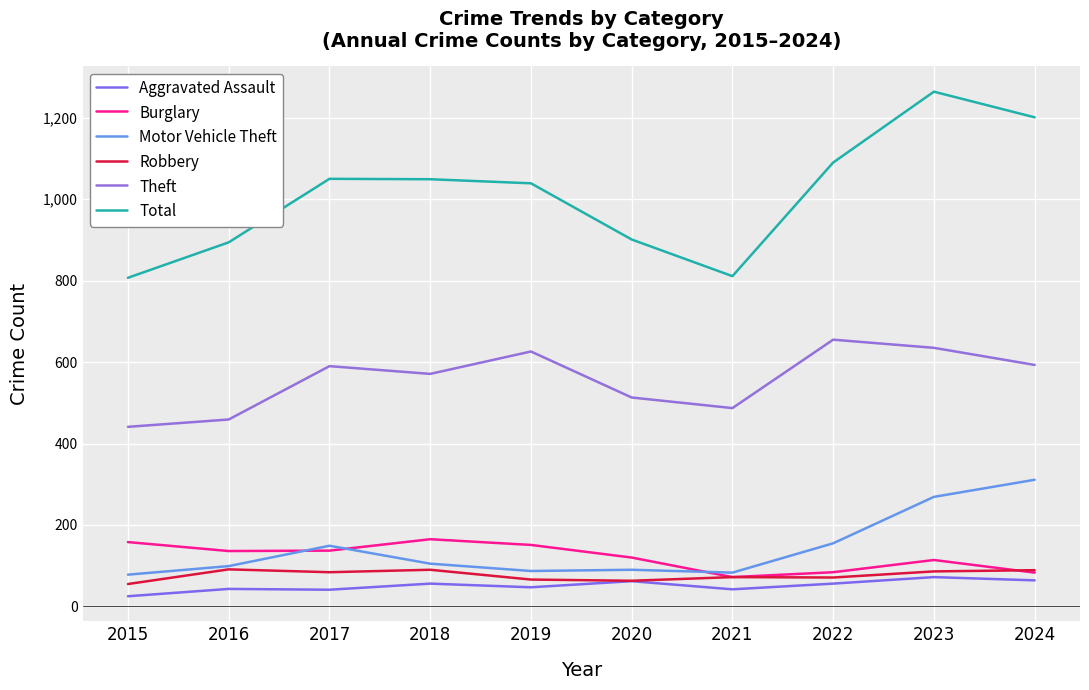

True or false: Aggravated Assault and Robbery cross at least once.

False